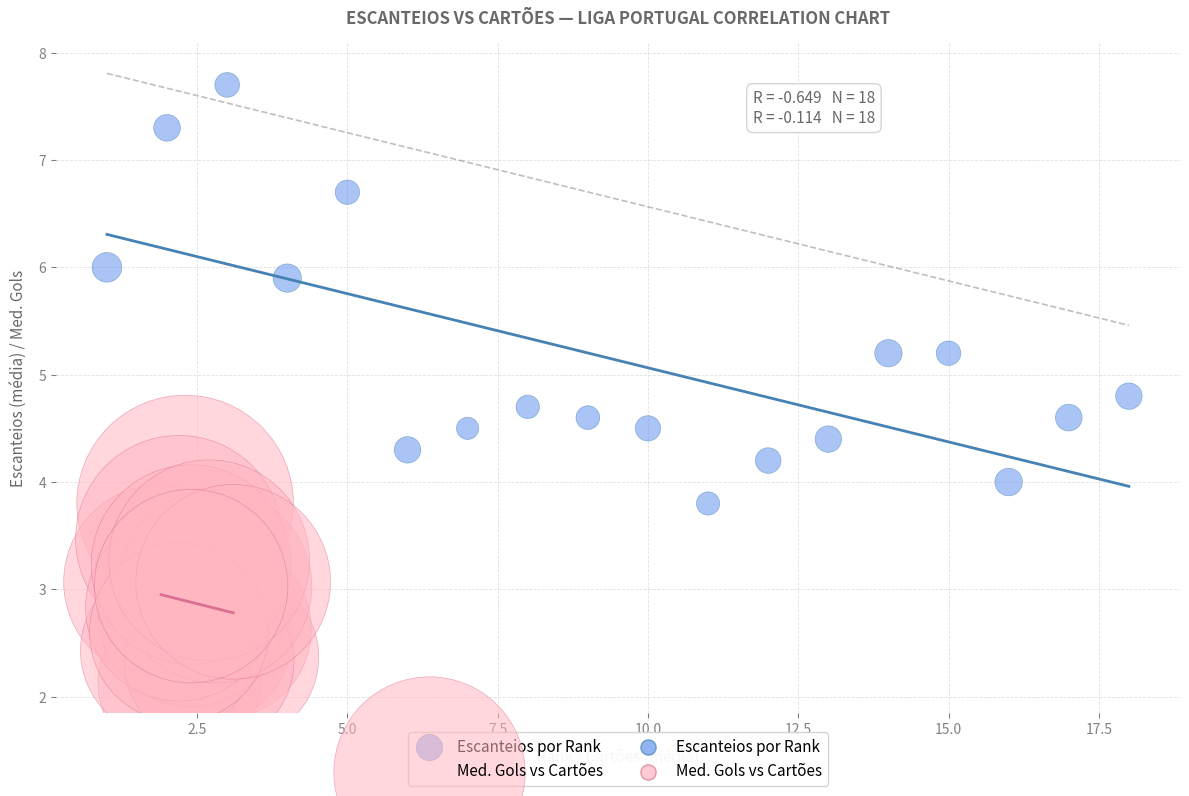

Which series contains the highest Y value?

Escanteios por Rank